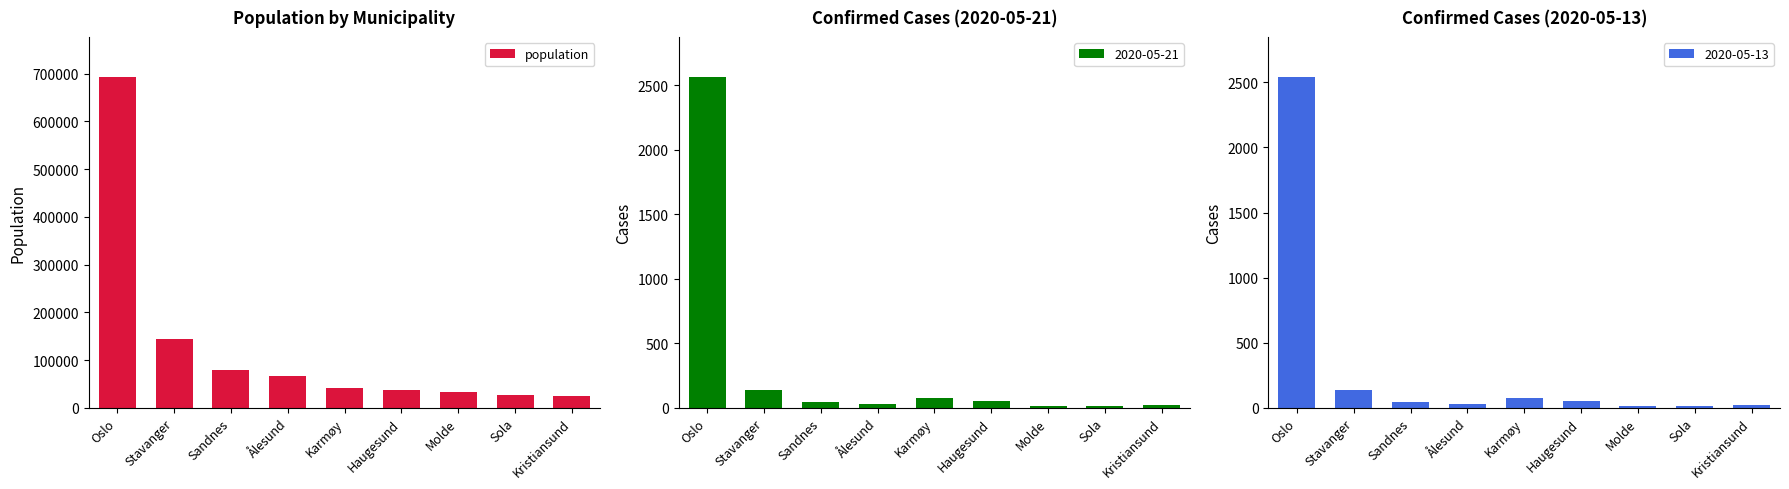

Where does the data first go above 42186?

Oslo